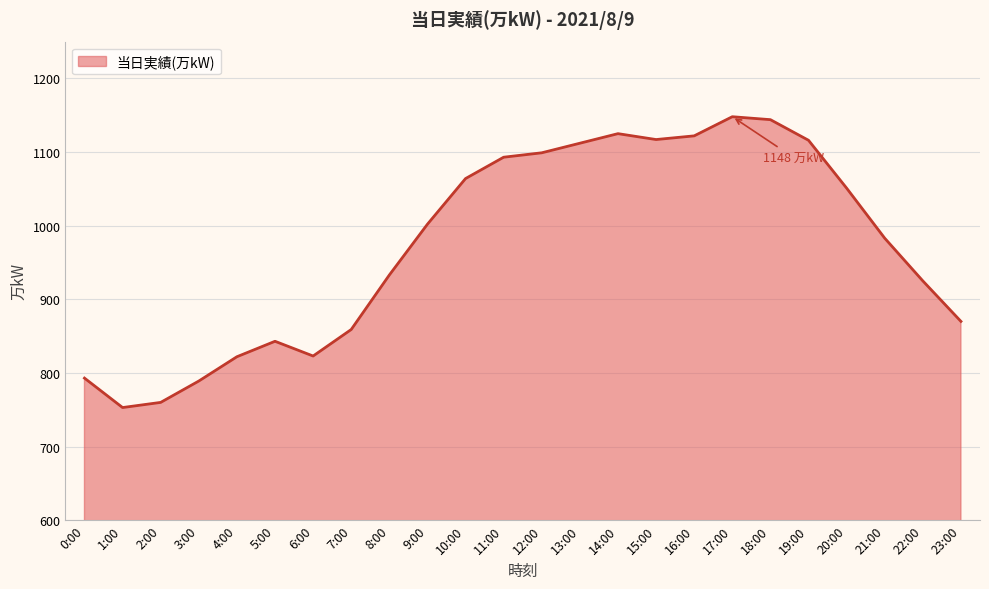

What is the approximate value at 2:00, to the nearest 50?

750